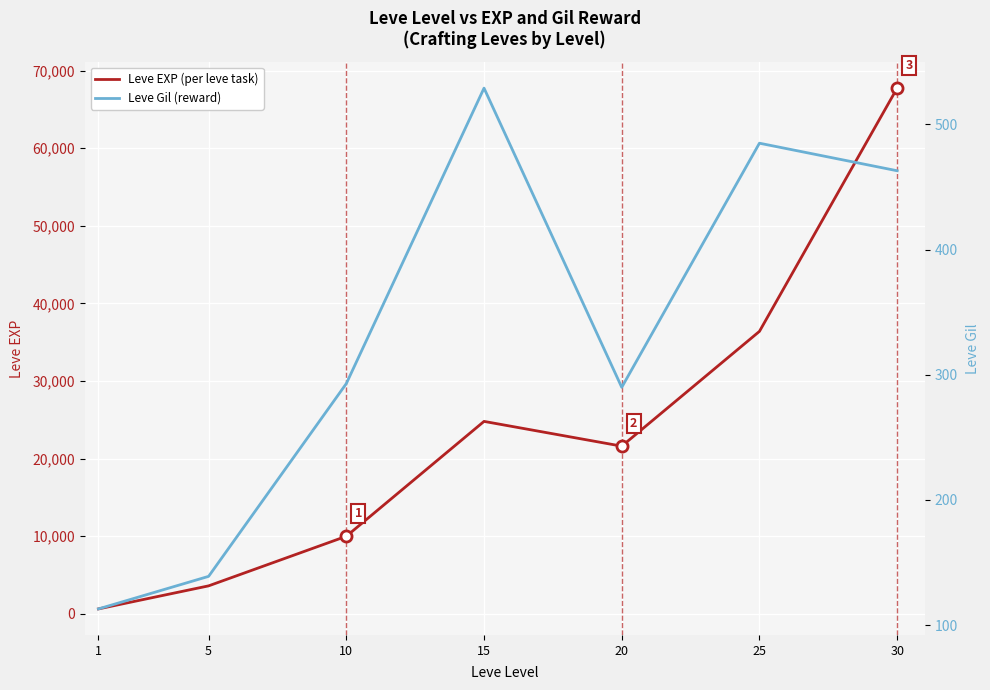

What value does the Leve Gil (reward) series have at 1?

113